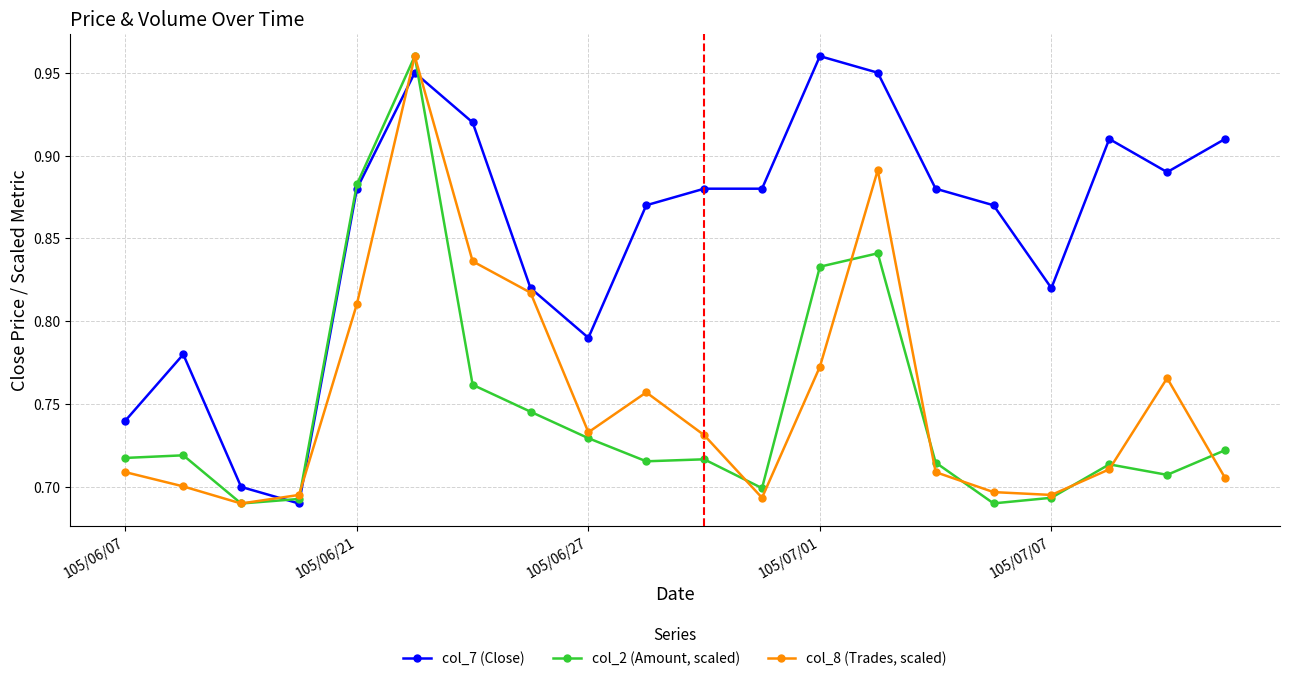

Which series has the largest total across all categories?

col_7 (Close)